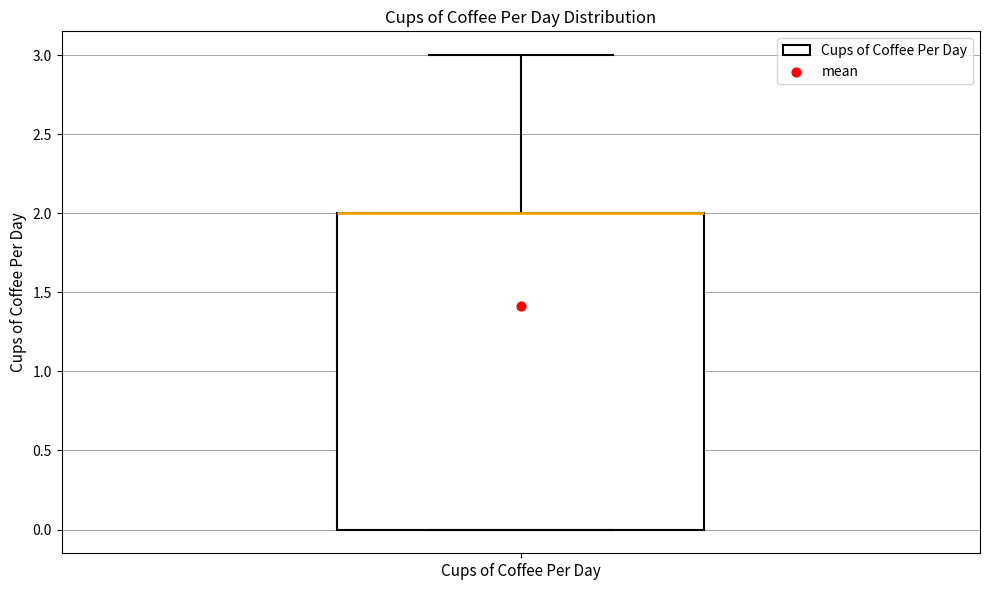

Read this box plot against the y-axis: the position of the median line, the range covered by the box, and the ends of both whiskers. The values are not printed on the chart, so give them approximately, as read against the axis.

median 2 (drawn on the box's upper edge), box 0 to 2, whiskers 0 to 3